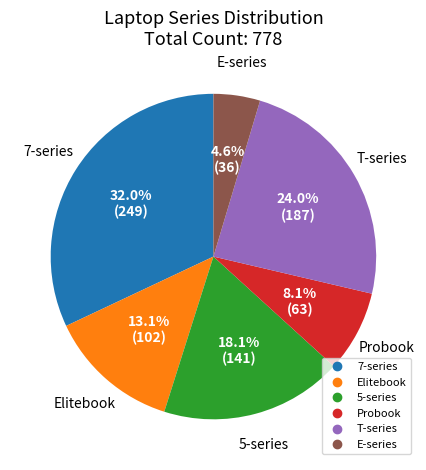

Which slice is the largest?

7-series